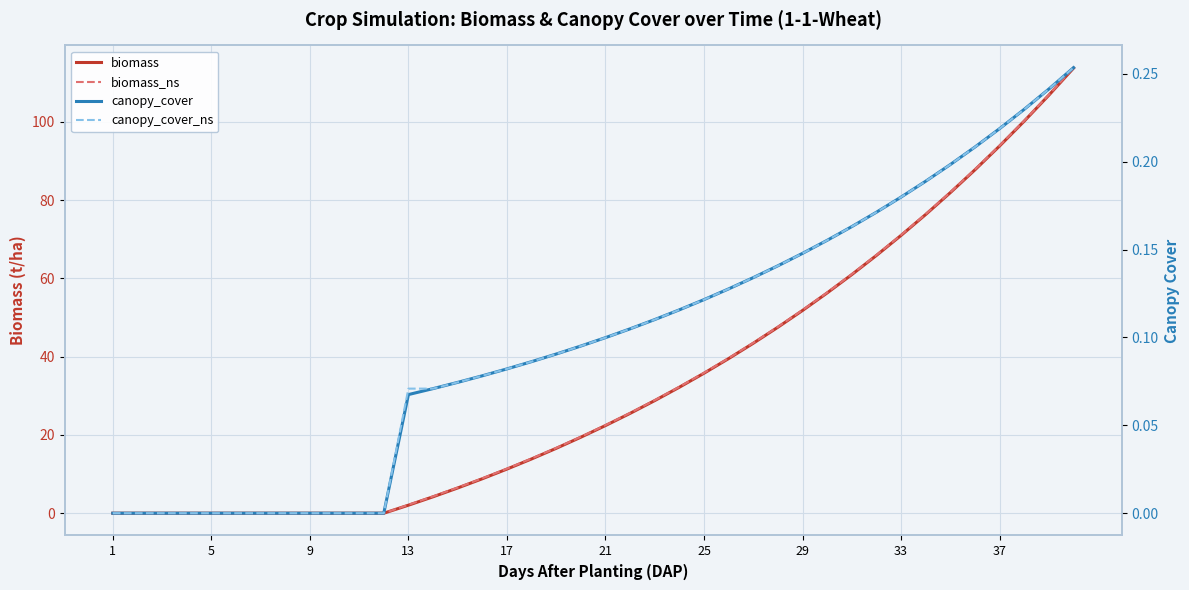

Is the value of canopy_cover at 29 greater than the value of canopy_cover_ns at 33?

No